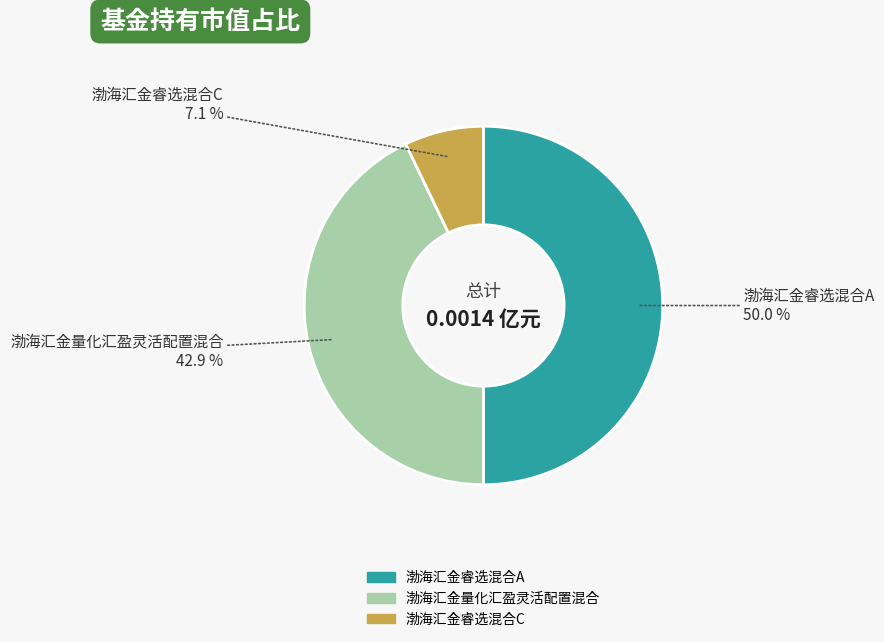

Rank the categories by value from lowest to highest.

渤海汇金睿选混合C, 渤海汇金量化汇盈灵活配置混合, 渤海汇金睿选混合A